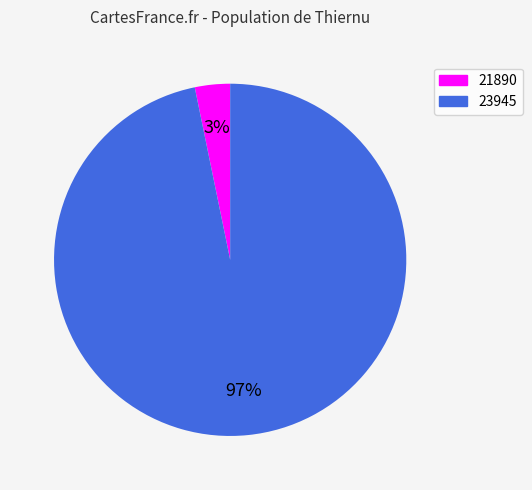

Which category accounts for the majority?

23945